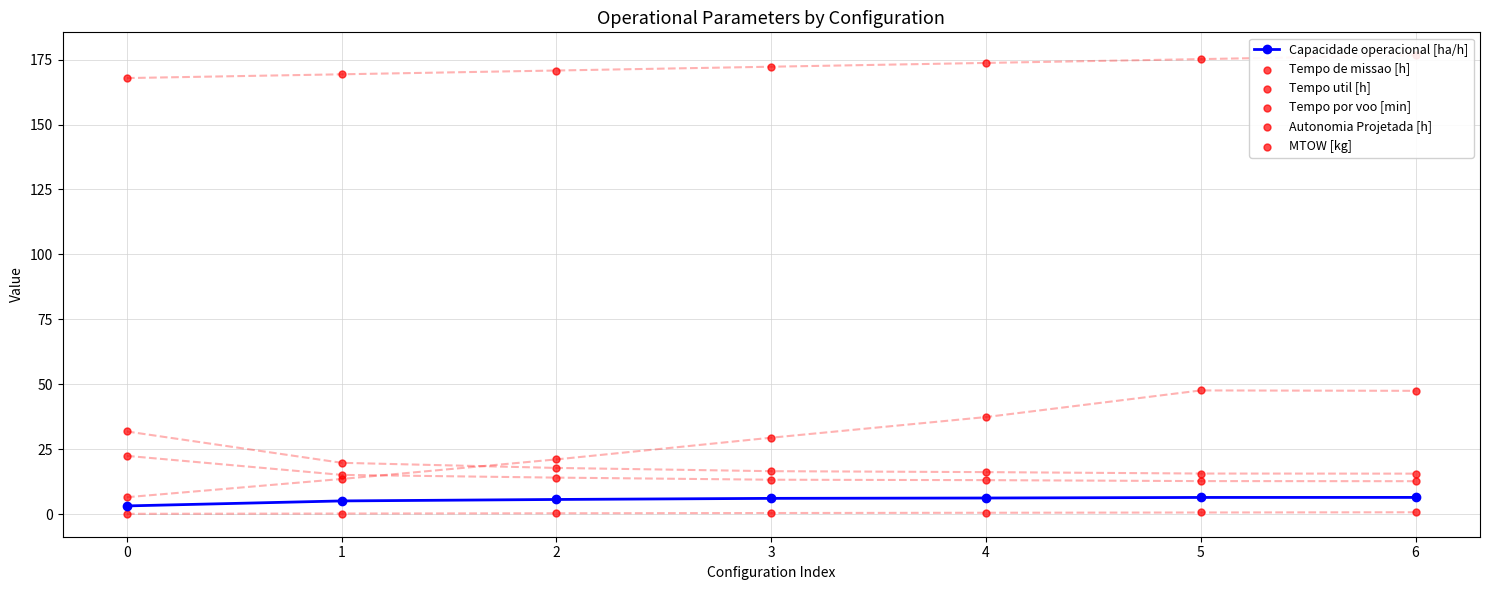

Is the value of Tempo por voo [min] at 2 greater than the value of Tempo de missao [h] at 0?

No